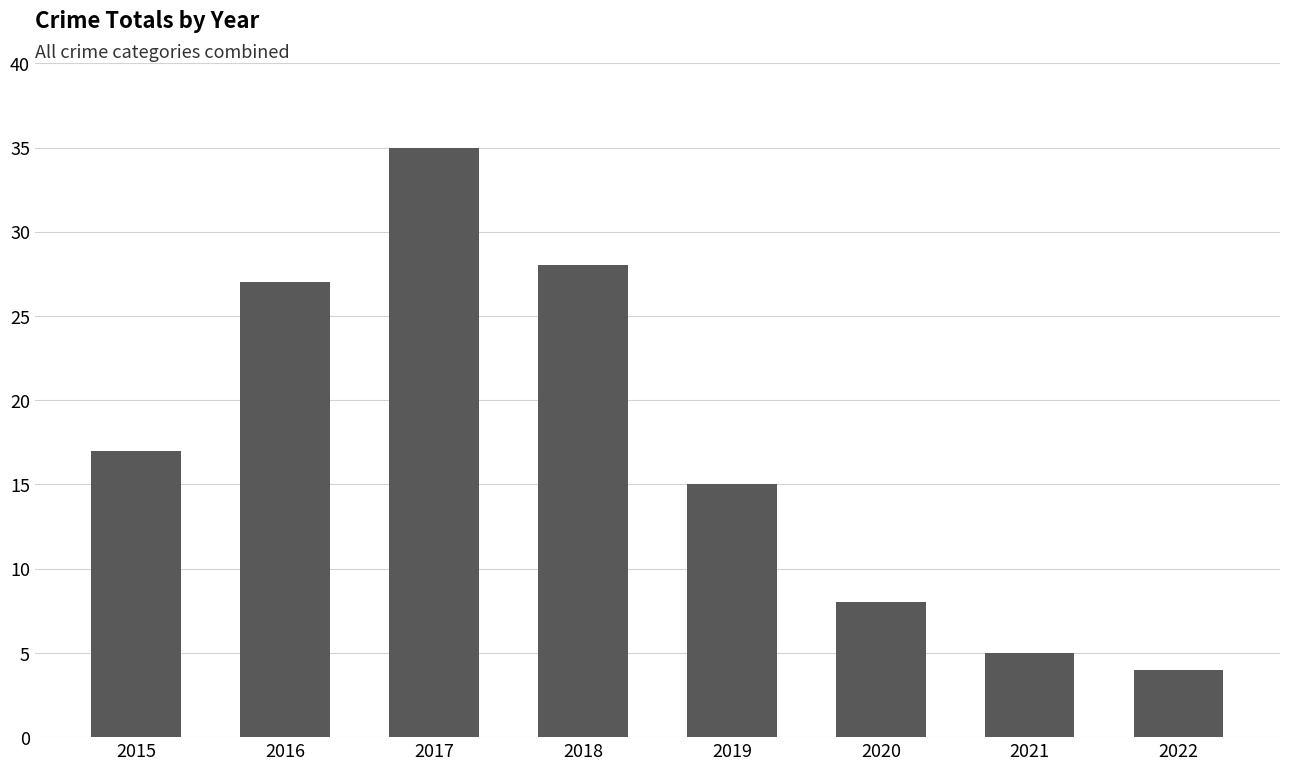

Reading left to right, extract all data points from this chart.

17	27	35	28	15	8	5	4